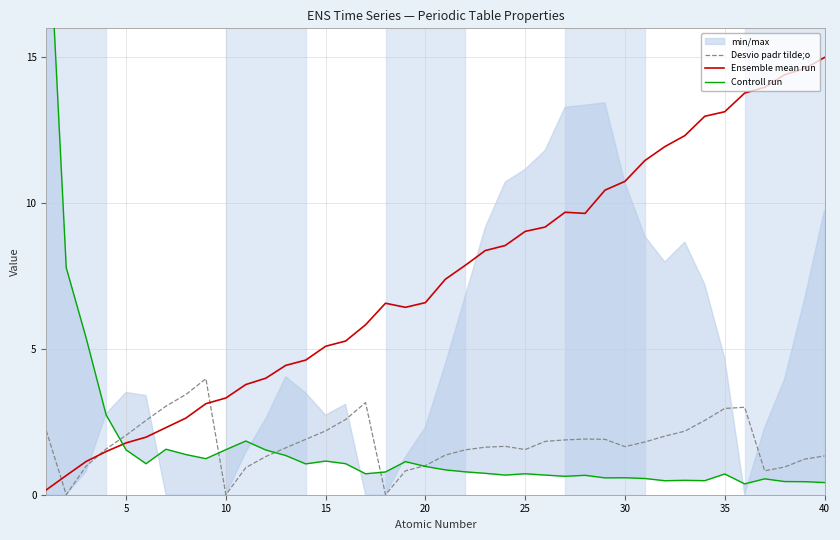

What is the maximum value for Ensemble mean run?

15.0